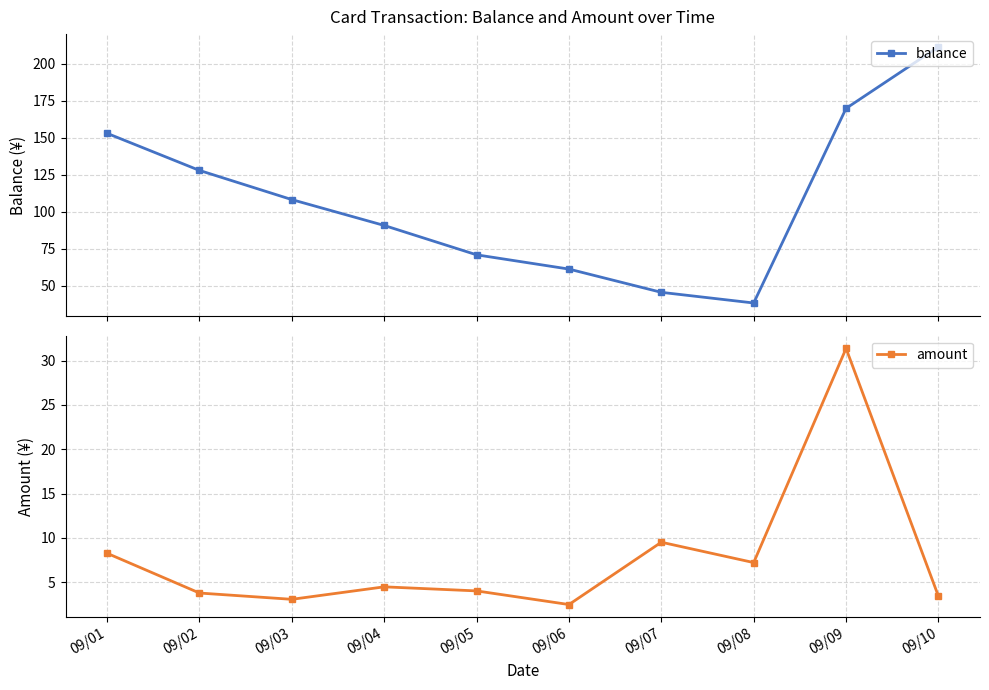

List the labels in order of amount value, largest first.

09/09, 09/07, 09/01, 09/08, 09/04, 09/05, 09/02, 09/10, 09/03, 09/06